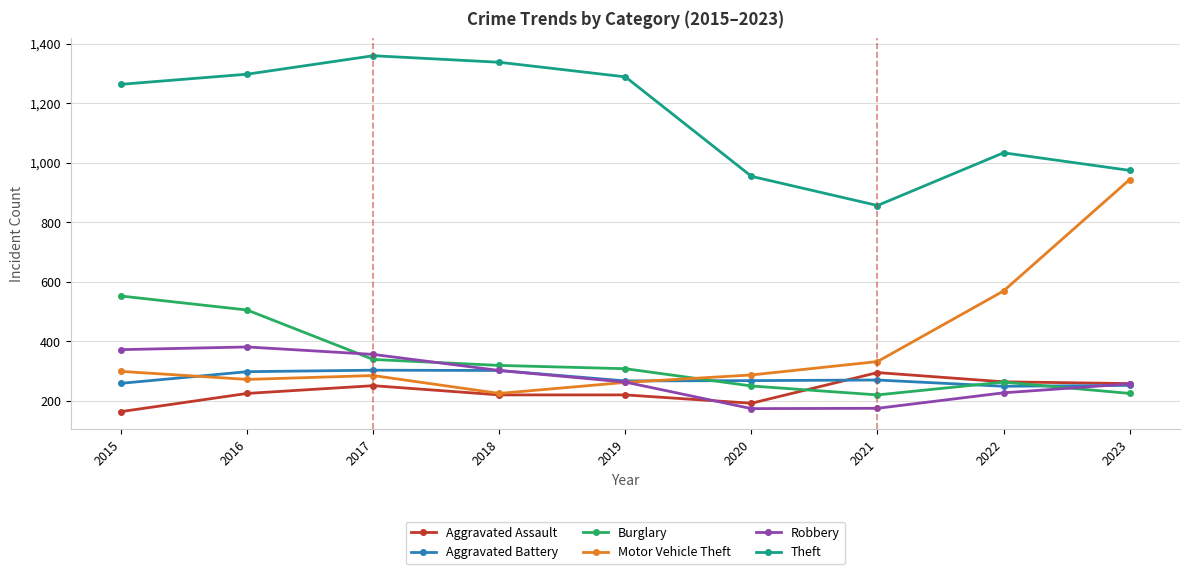

At which category does Theft reach its first local valley?

2021